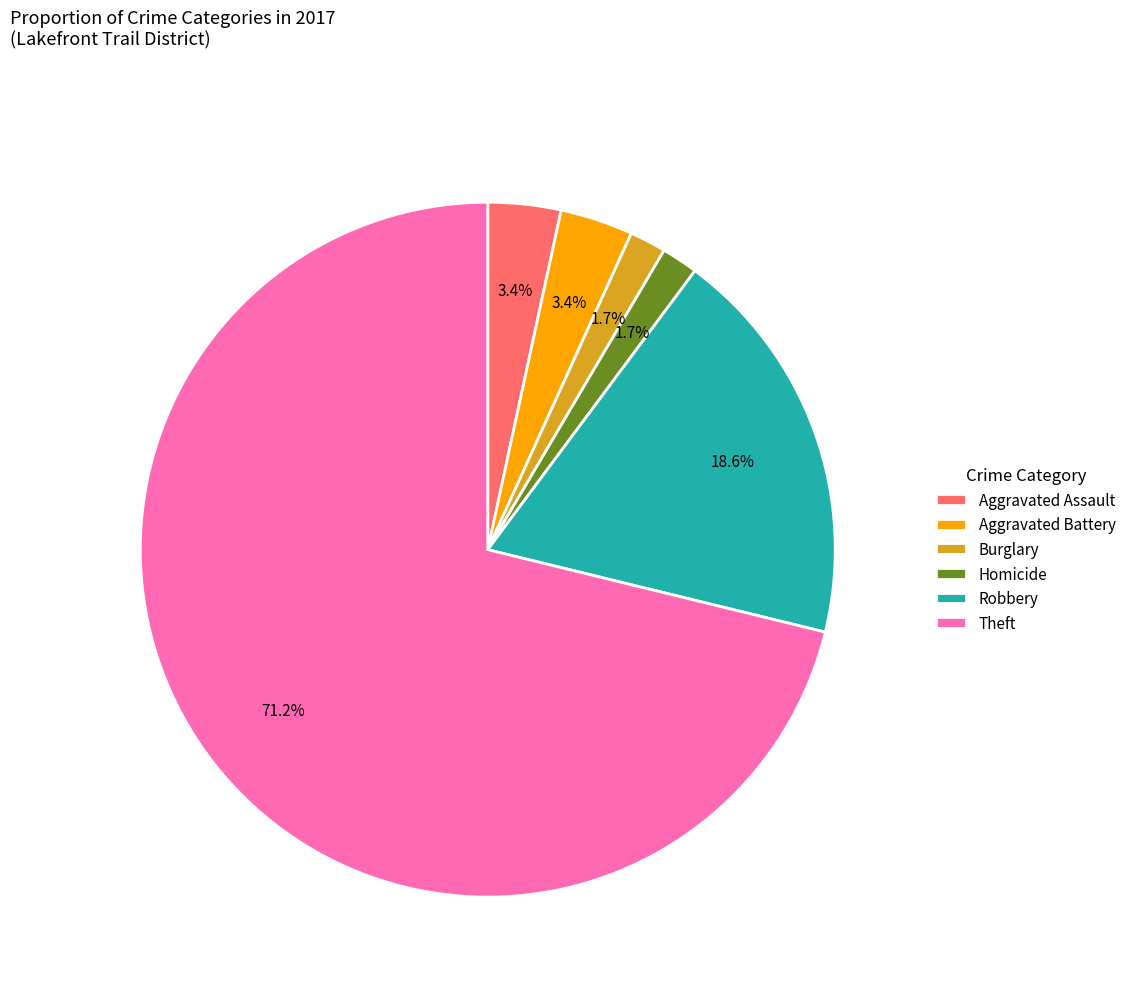

What percentage is the Aggravated Battery slice, to the nearest percent?

3%